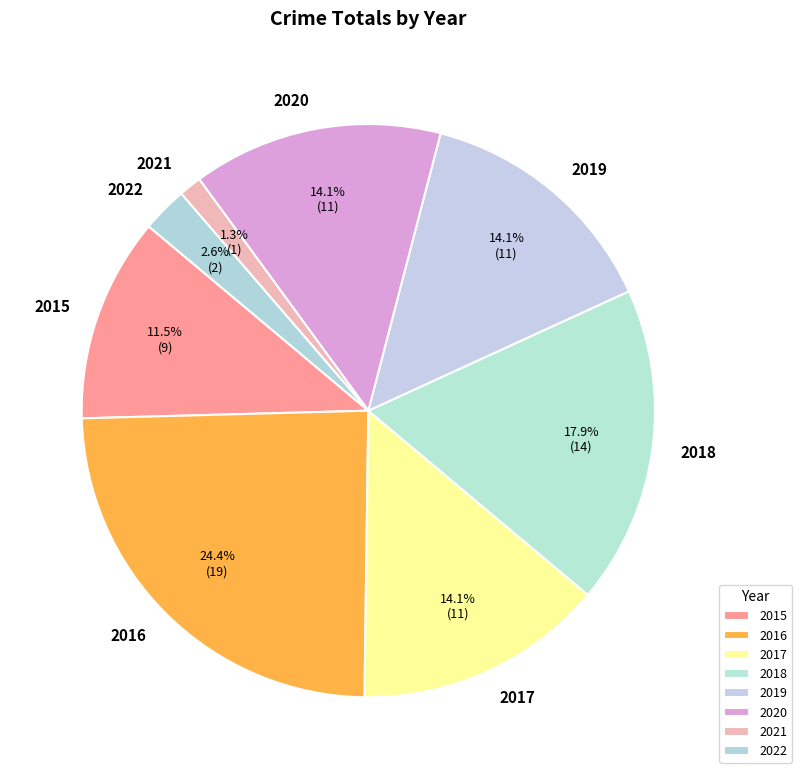

Does any single category account for the majority?

No